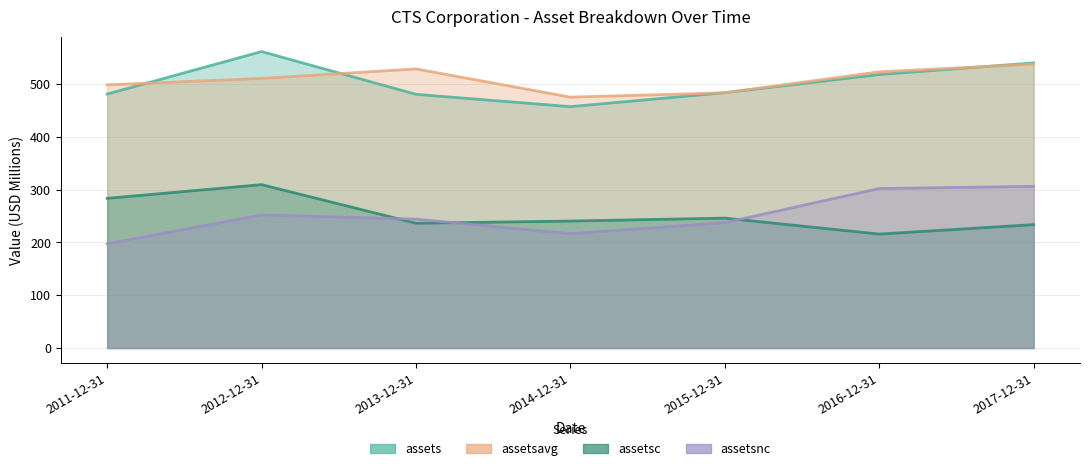

What is the maximum value for assetsc?

309.3